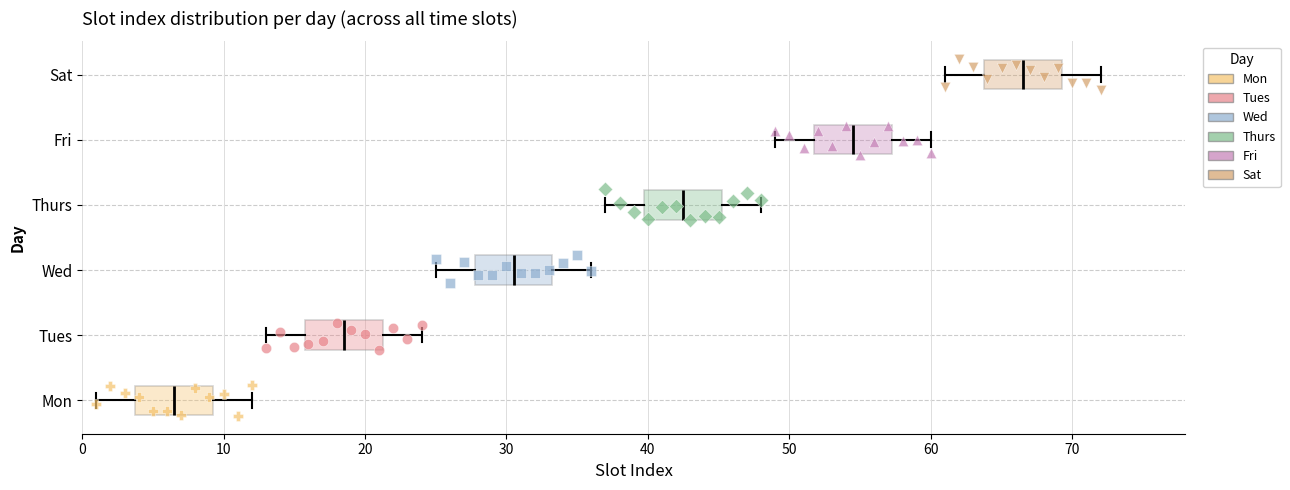

Which box's median line is the furthest to the left?

Mon